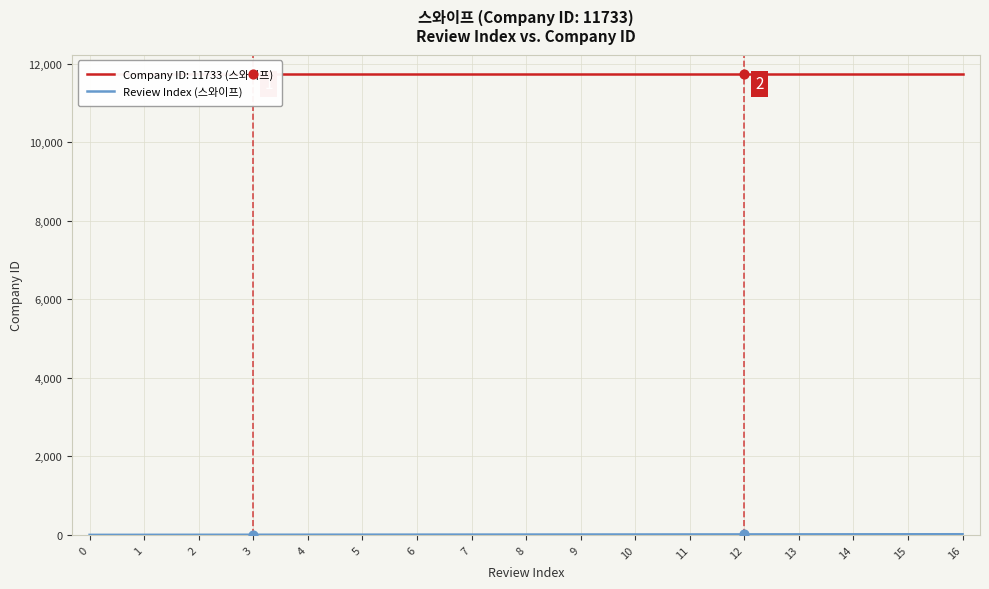

What is the change in value from 5 to 15?

+10